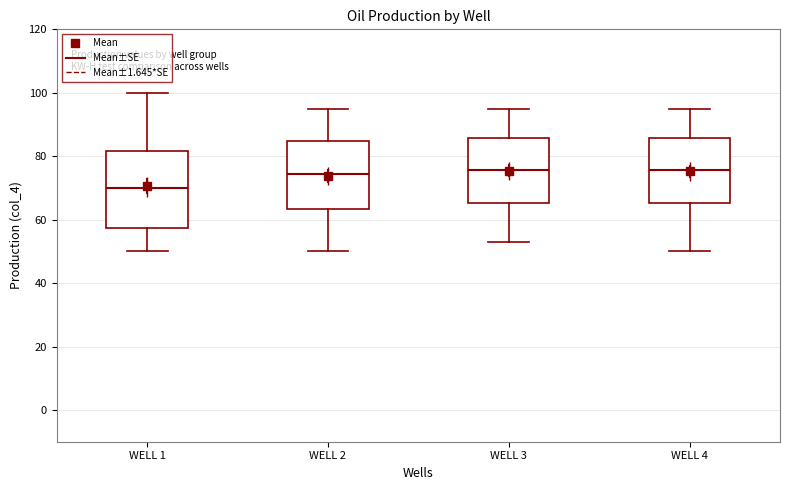

Comparing the boxes themselves (not the whiskers), which one is the tallest?

WELL 1